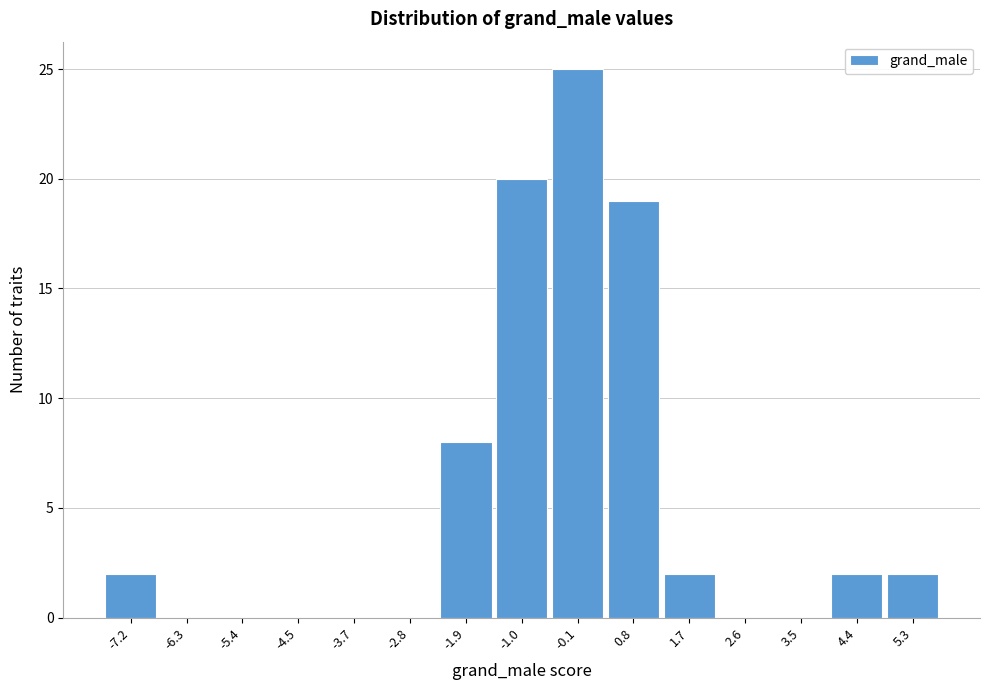

Reading left to right, what are all the values shown in this chart?

-7.2=2	-6.3=0	-5.4=0	-4.5=0	-3.7=0	-2.8=0	-1.9=8	-1.0=20	-0.1=25	0.8=19	1.7=2	2.6=0	3.5=0	4.4=2	5.3=2